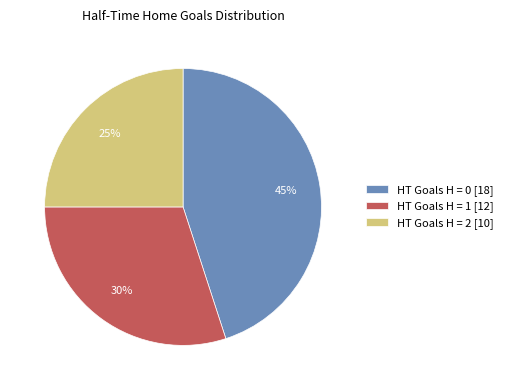

Is there a majority slice in this chart?

No